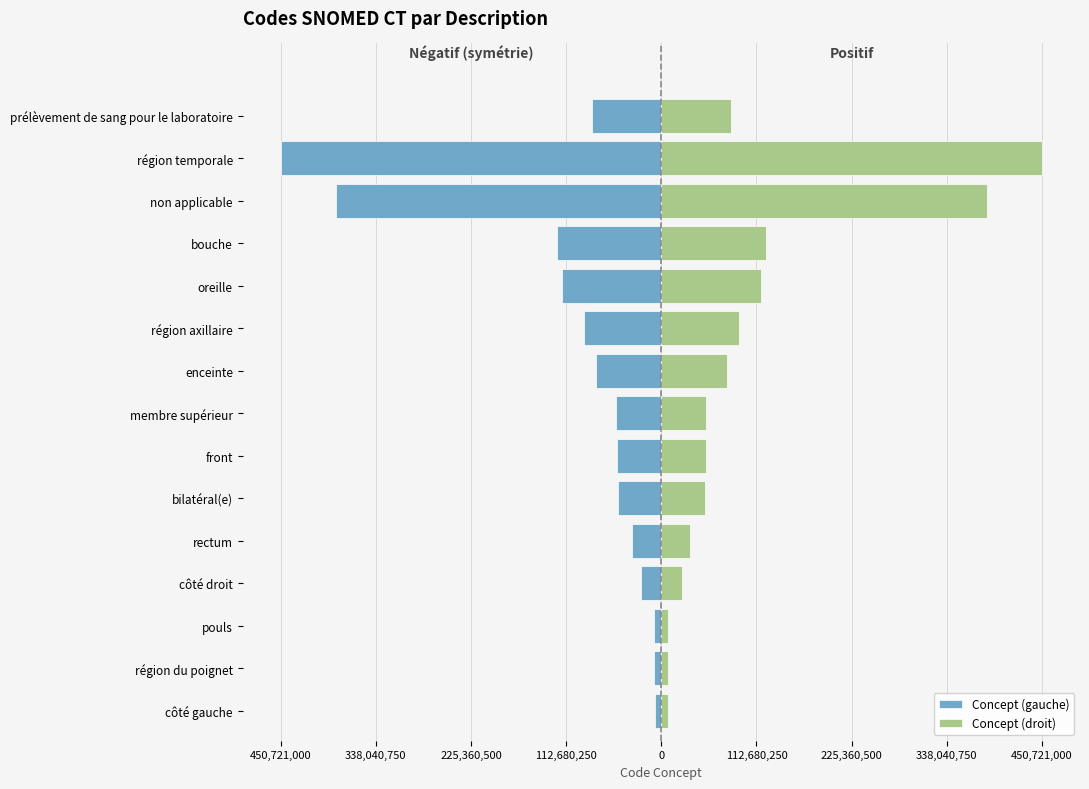

What is the average value of the Concept (droit) series?

104585871